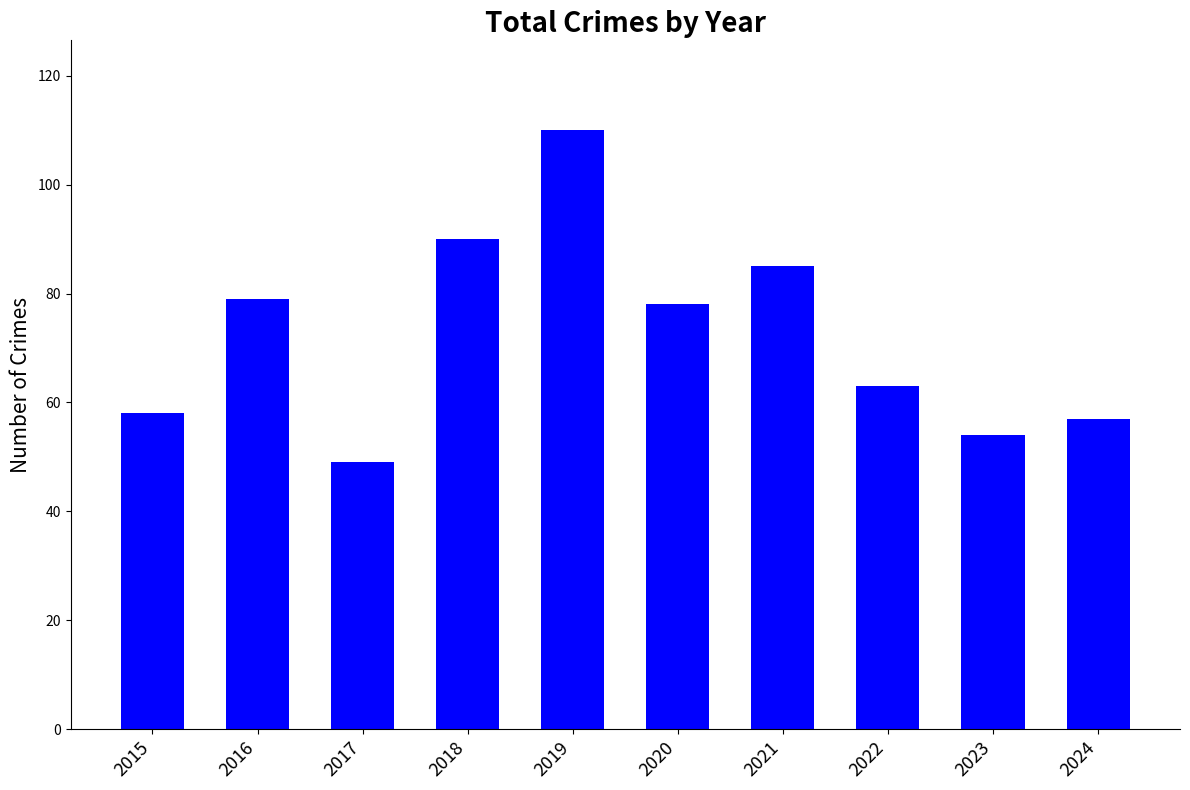

How many data points are less than 78?

5